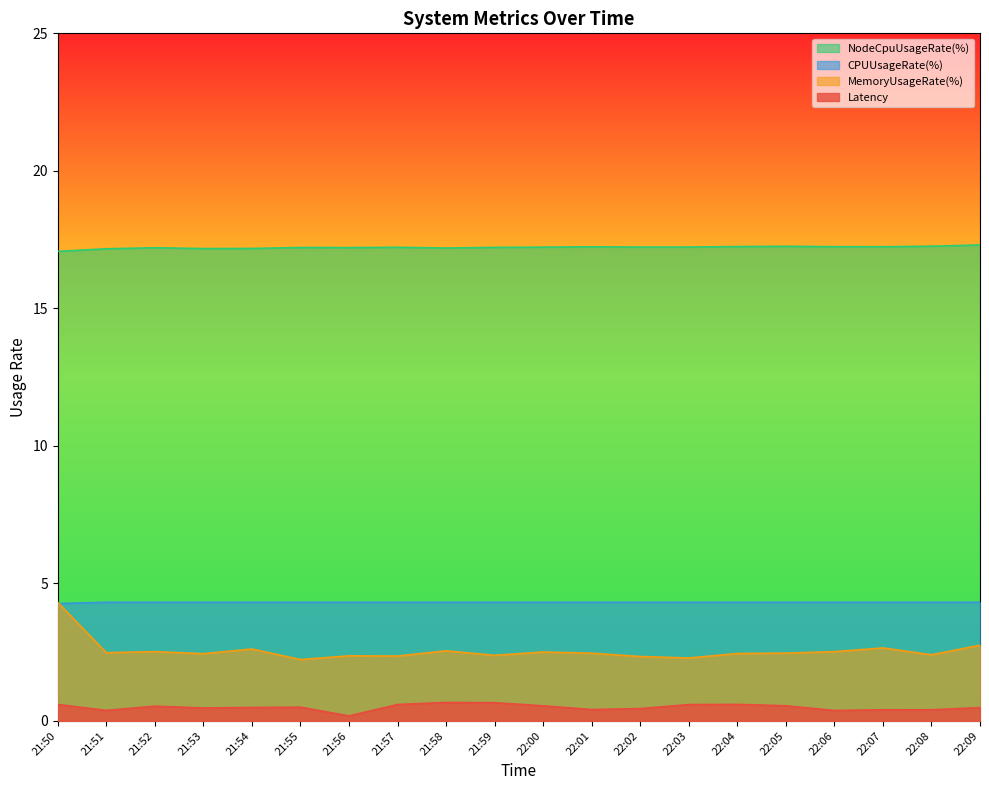

What are all the series names shown in the legend?

NodeCpuUsageRate(%), CPUUsageRate(%), MemoryUsageRate(%), Latency